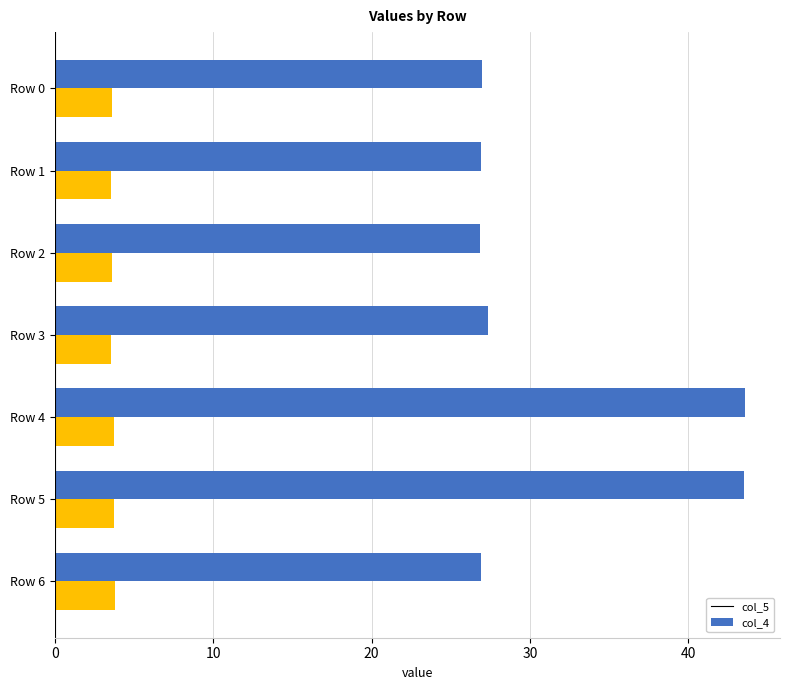

Which series has the widest spread of values?

col_5